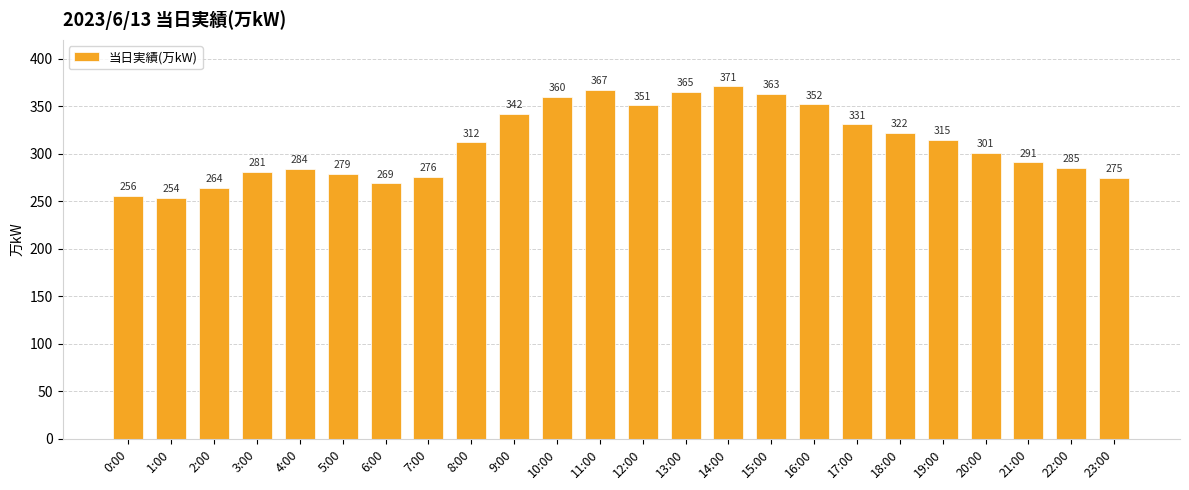

What is the approximate value at 21:00?

291